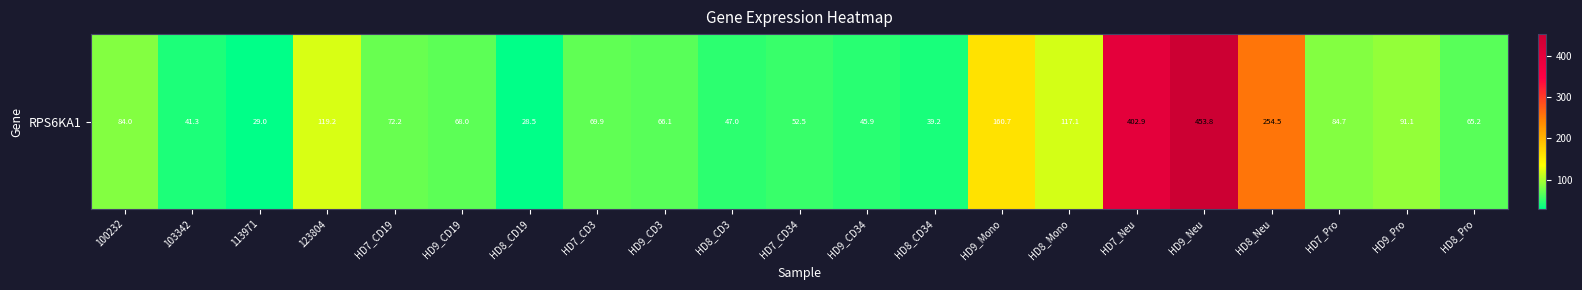

What is the average value?

113.9